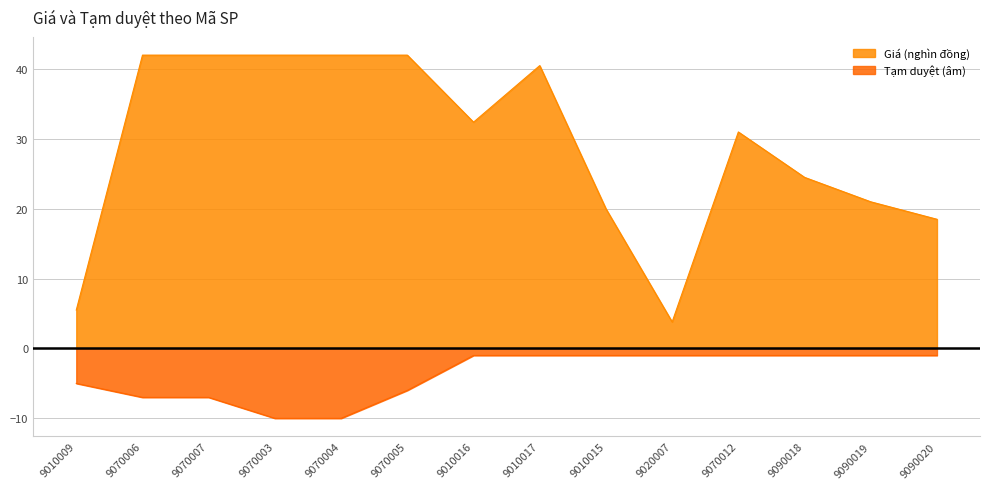

What is the label of the 8th point from the left?

9010017